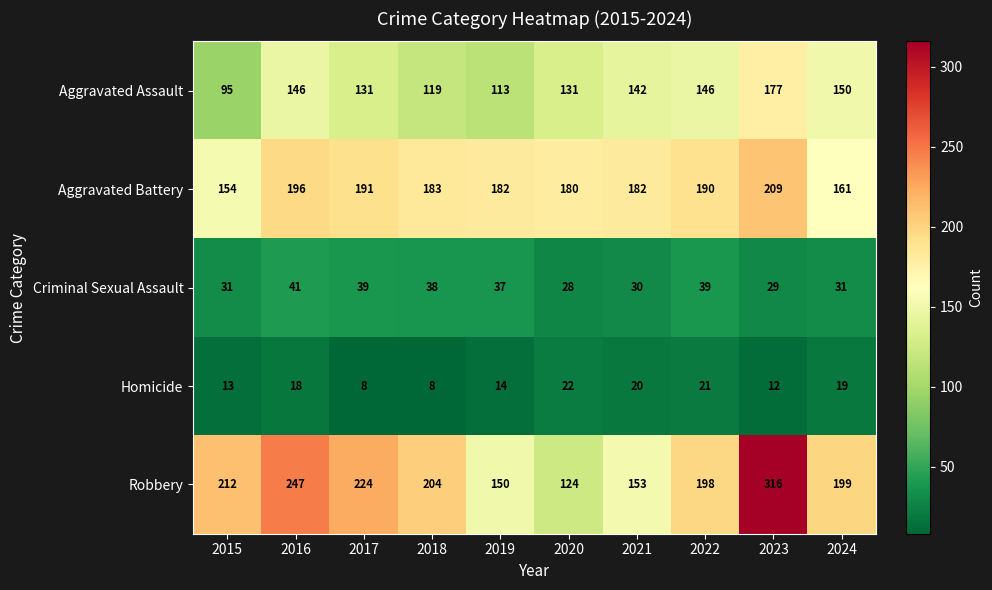

Which category has the highest value across all series?

2023